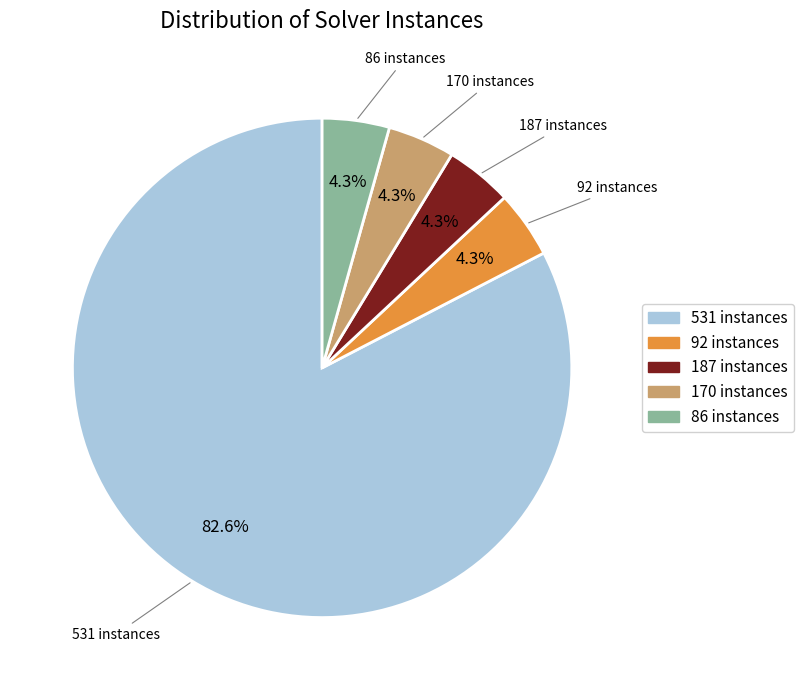

Does any single category account for the majority?

Yes